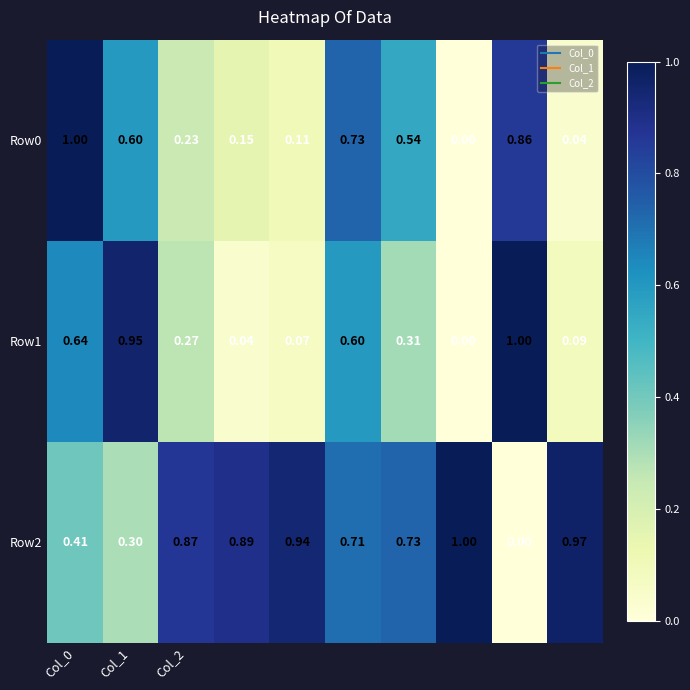

How many categories are shown in the chart?

10